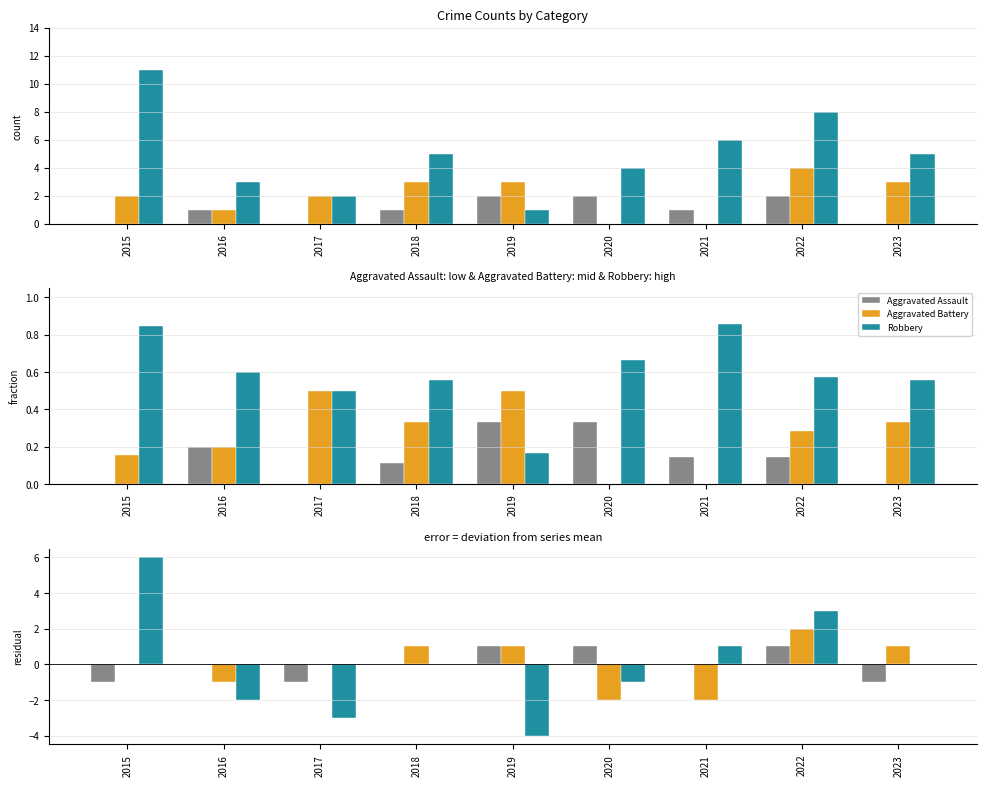

What is the difference between the second highest and minimum values in the Aggravated Assault series?

2